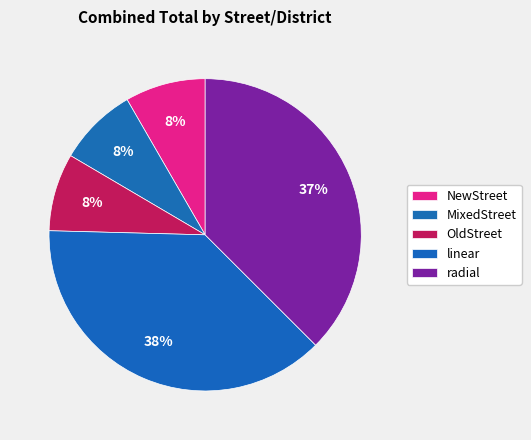

How many segments does this pie chart have?

5